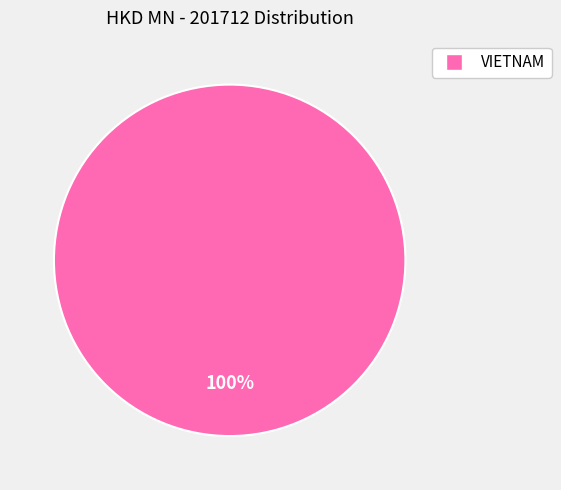

Is there a majority slice in this chart?

Yes